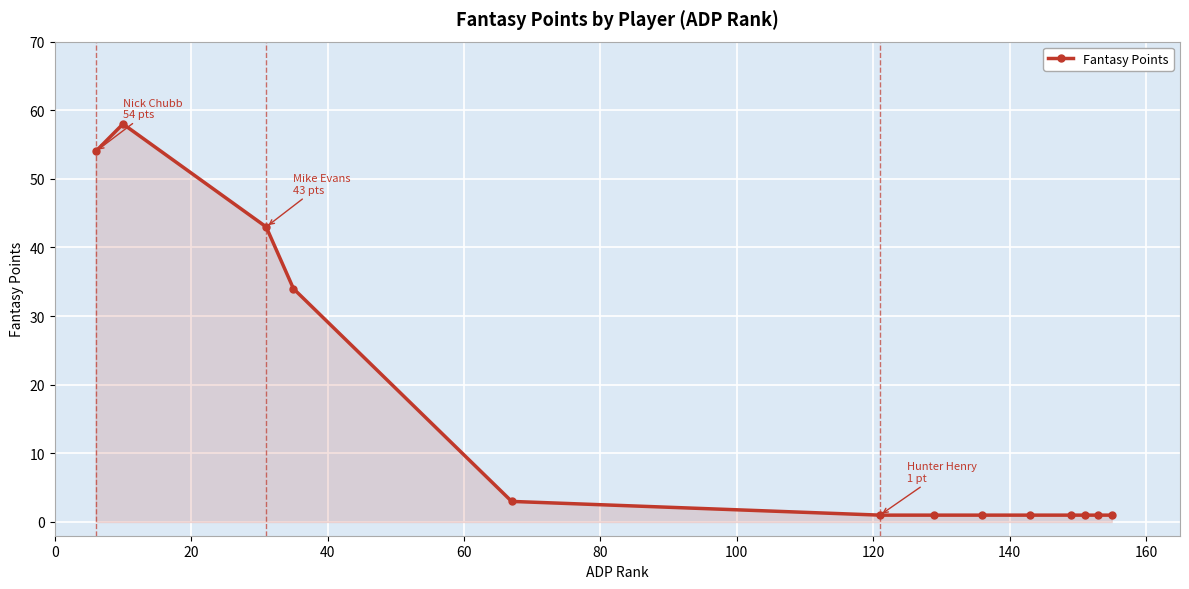

What is the difference between the maximum and second lowest values?

57